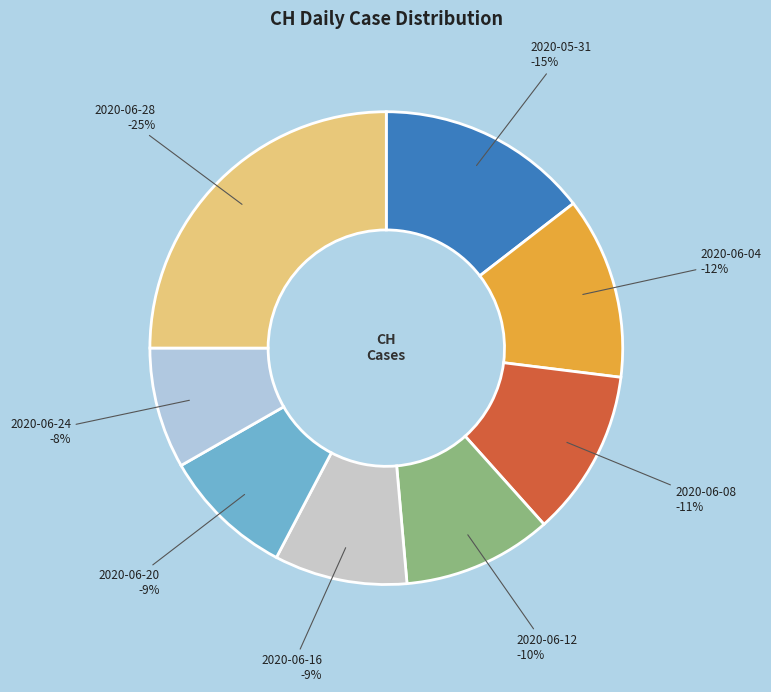

Is it true that 2020-06-21 is 1% of the pie?

False